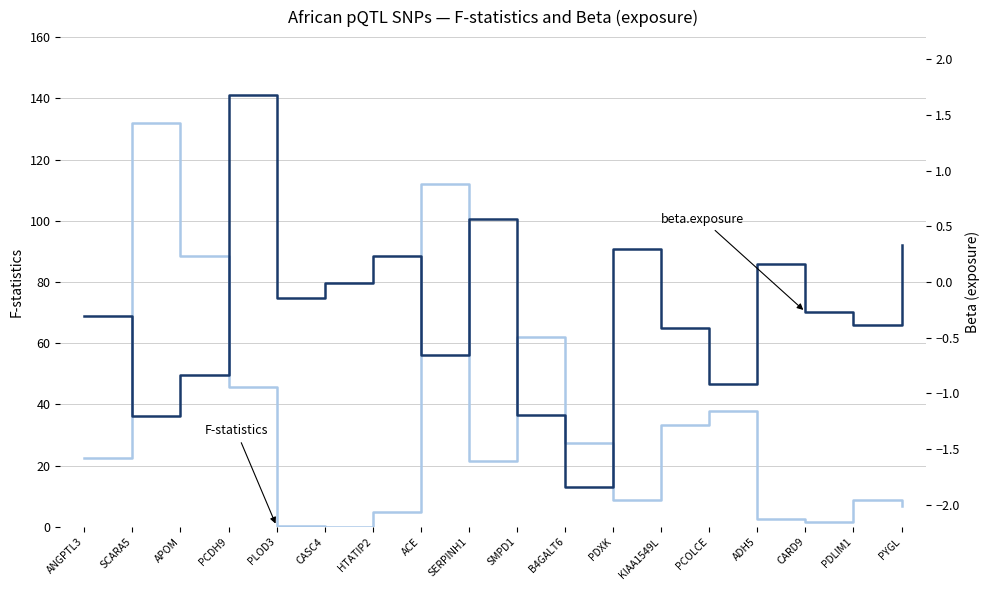

The beta.exposure series shows -0.9 at PCOLCE. True or false?

True